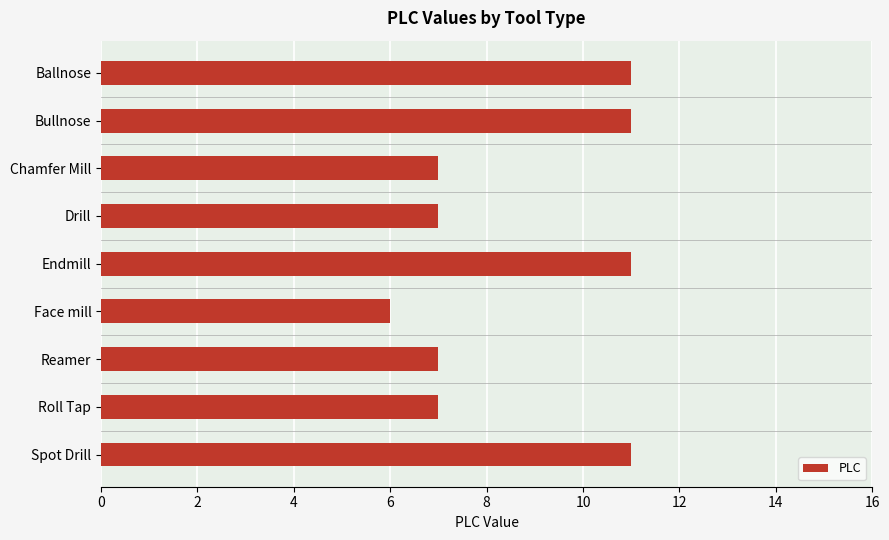

What is the label of the 5th bar from the top?

Endmill